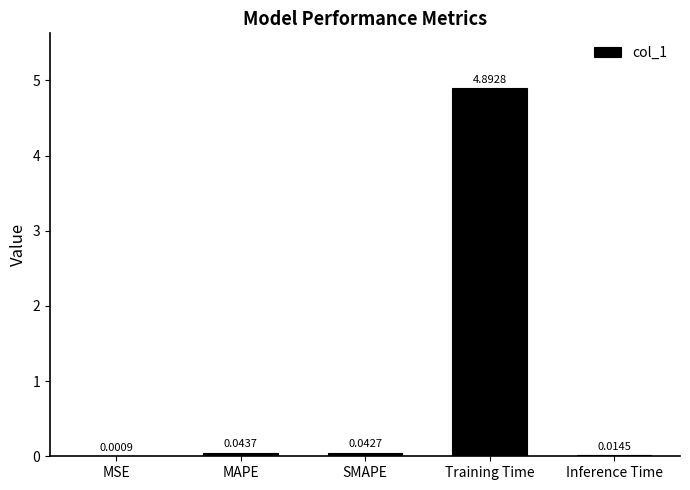

What is the average value?

1.0